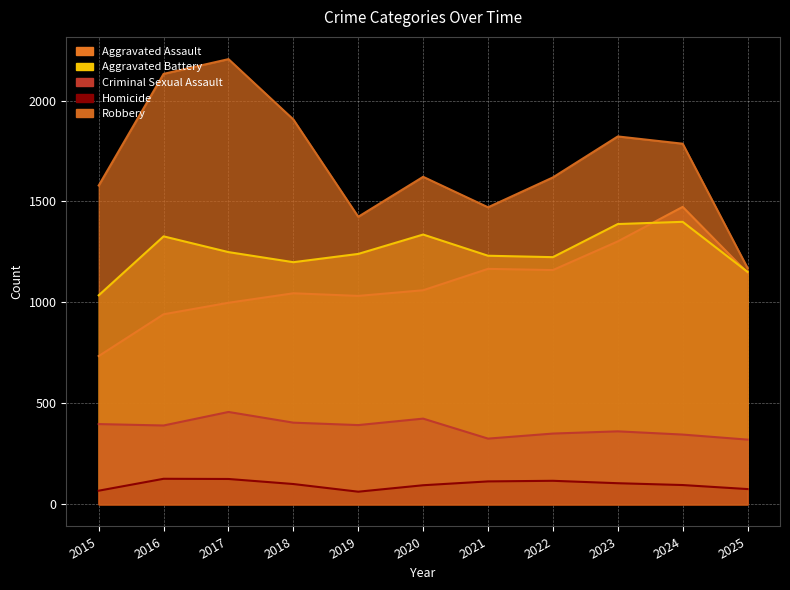

Reading right to left, extract all data points from this chart.

Aggravated Assault: 2025=1146	2024=1473	2023=1302	2022=1160	2021=1166	2020=1060	2019=1032	2018=1045	2017=998	2016=941	2015=734
Aggravated Battery: 2025=1151	2024=1399	2023=1388	2022=1224	2021=1231	2020=1336	2019=1240	2018=1199	2017=1249	2016=1327	2015=1035
Criminal Sexual Assault: 2025=320	2024=345	2023=361	2022=350	2021=325	2020=424	2019=392	2018=404	2017=457	2016=390	2015=397
Homicide: 2025=75	2024=95	2023=104	2022=116	2021=113	2020=94	2019=62	2018=100	2017=125	2016=126	2015=67
Robbery: 2025=1170	2024=1786	2023=1822	2022=1619	2021=1471	2020=1622	2019=1424	2018=1906	2017=2205	2016=2132	2015=1579